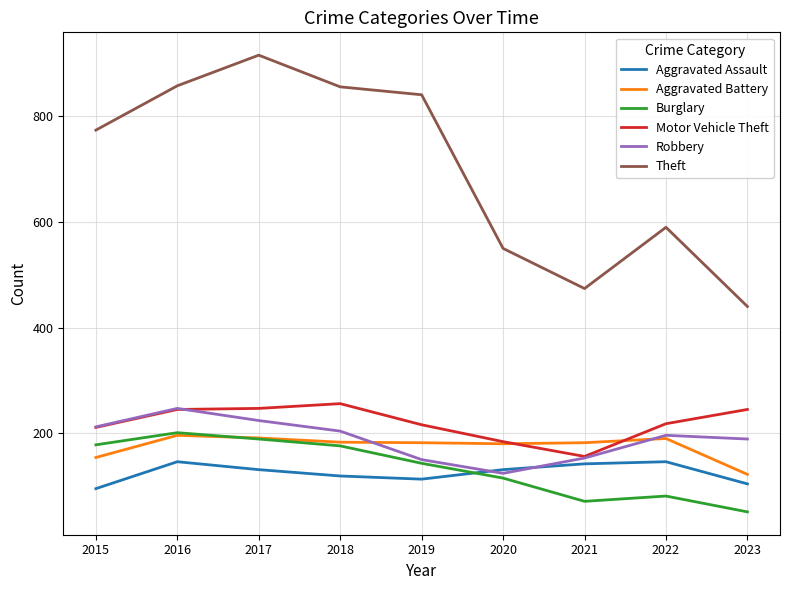

Which series has the largest total across all categories?

Theft